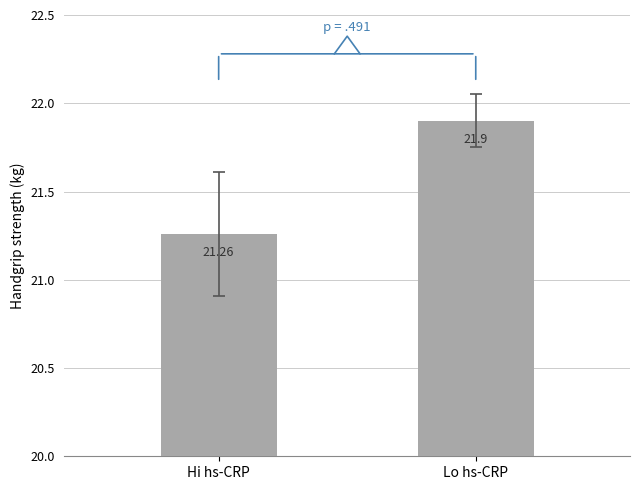

Rank the categories by value from highest to lowest.

Lo hs-CRP, Hi hs-CRP